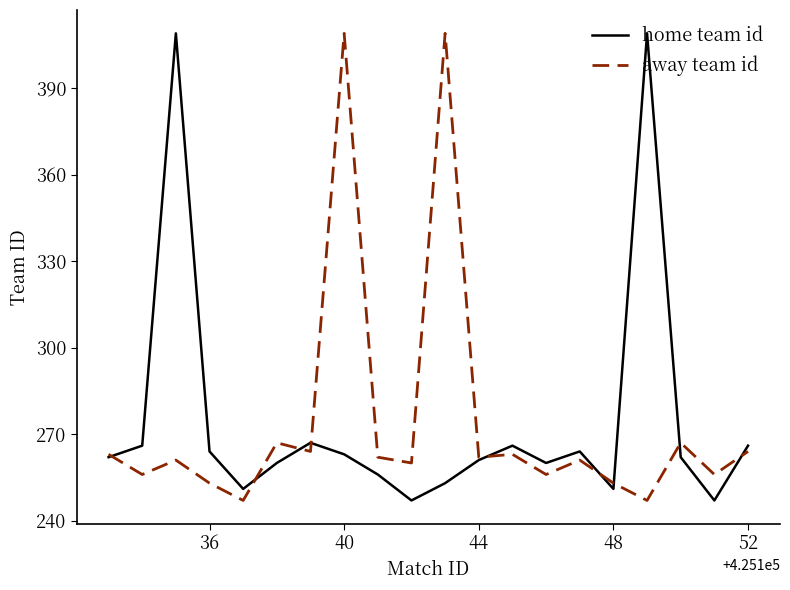

How many lines are shown in the chart?

2